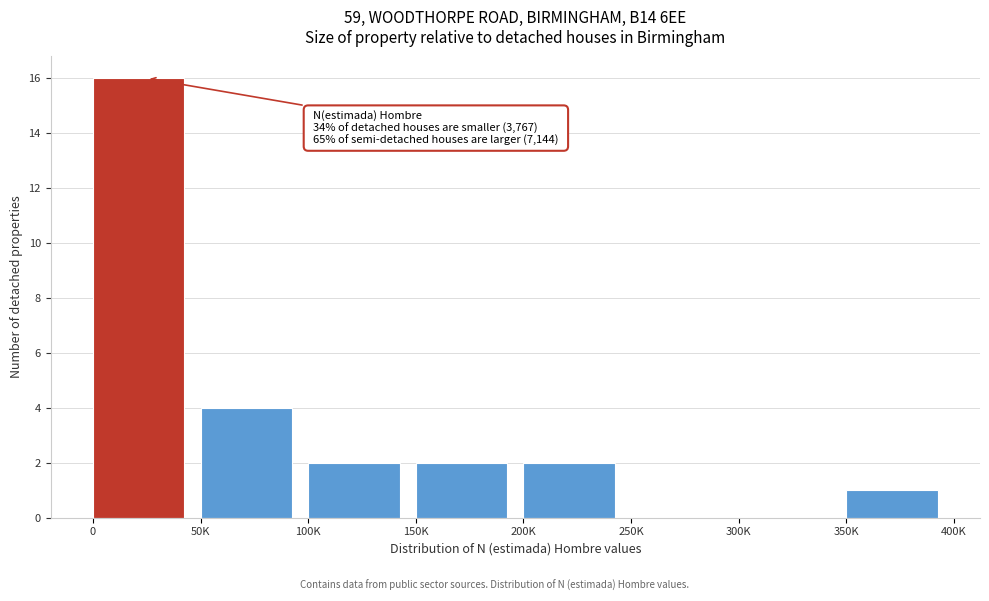

Reading left to right, transcribe all the data shown in this chart.

0=16	50K=4	100K=2	150K=2	200K=2	250K=0	300K=0	350K=1